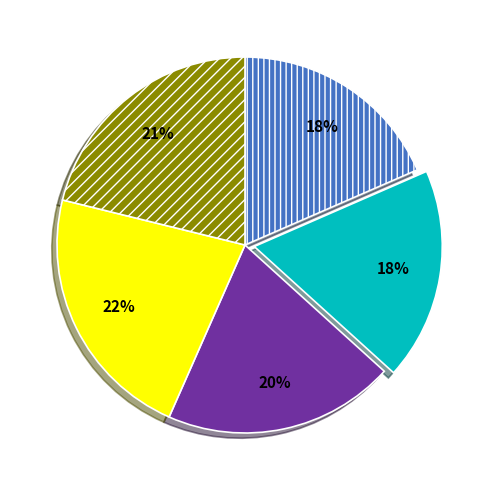

Is there a majority slice in this chart?

No